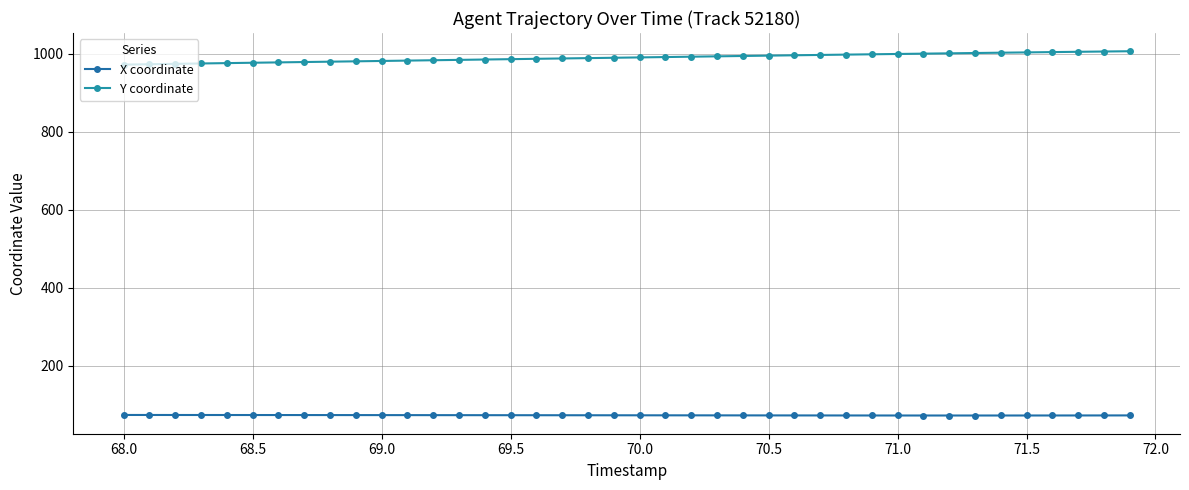

What is the value of the X coordinate point at the 6th from the left?

73.0